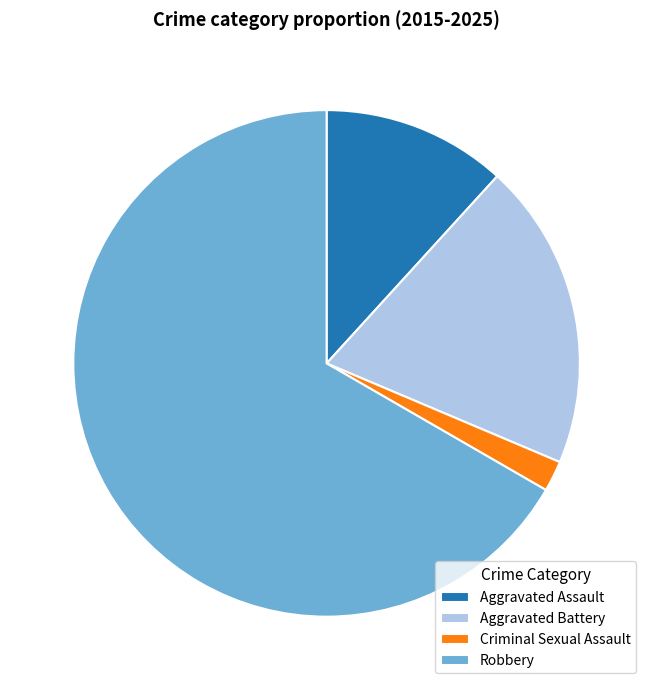

How many segments does this pie chart have?

4